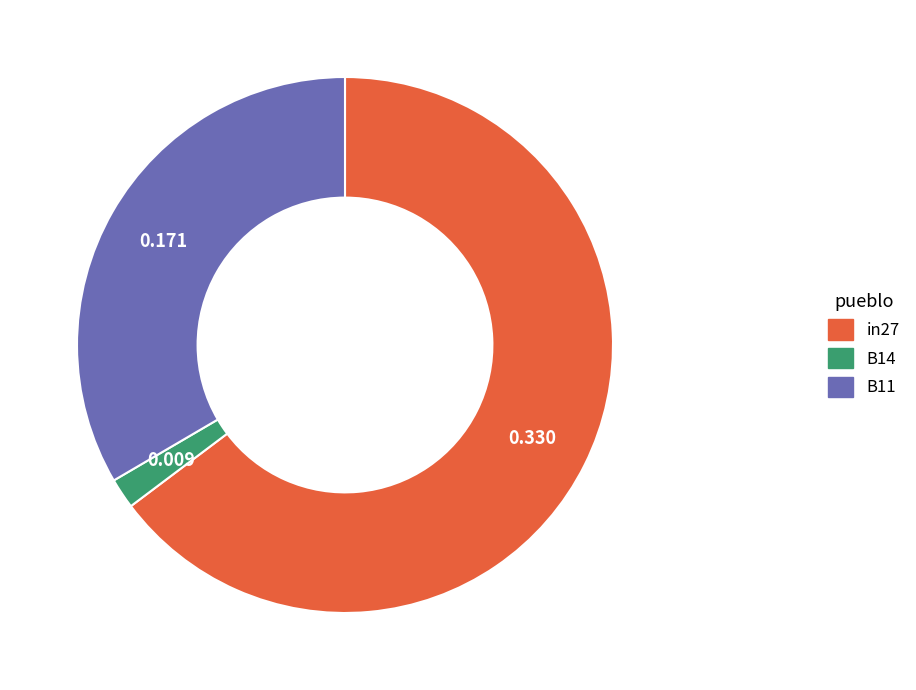

Combined, do B11 and B14 account for over 50%?

No